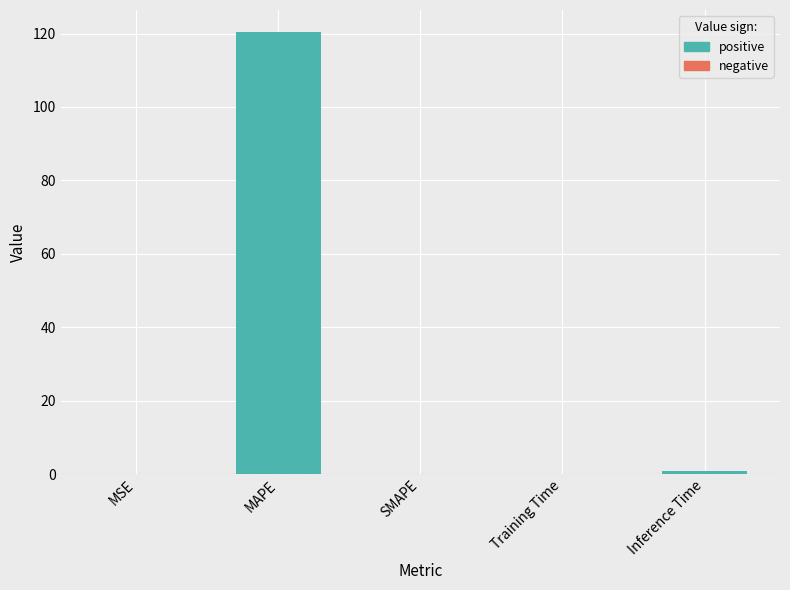

Between SMAPE and MAPE, which is larger?

MAPE